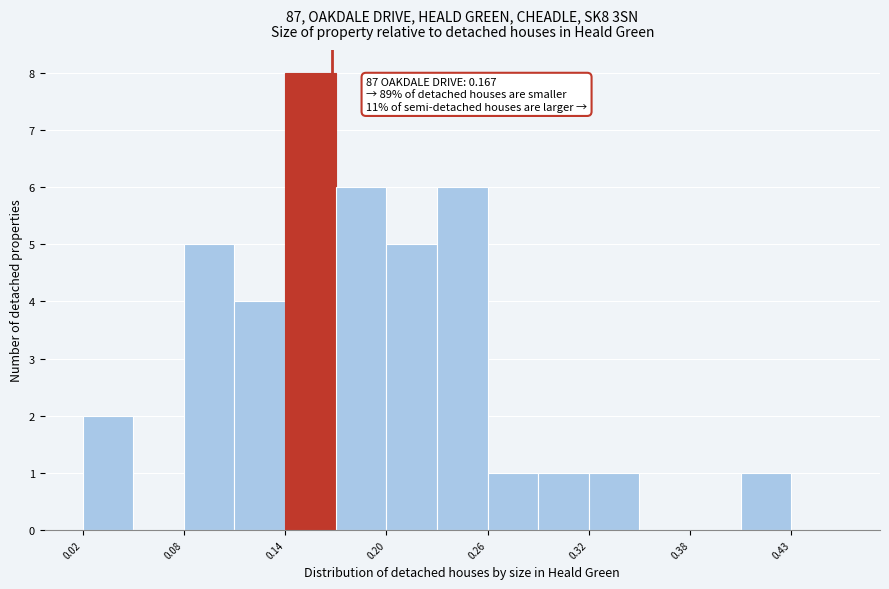

Read against the x-axis, roughly where is the centre of the tallest bar?

0.15